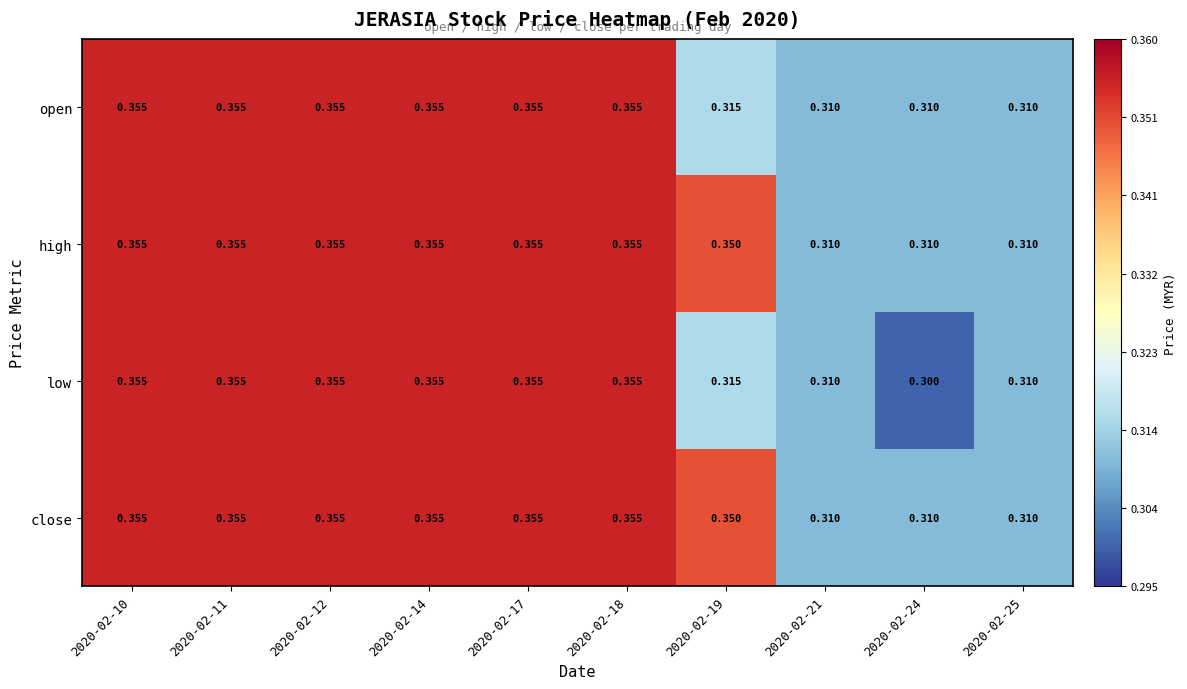

Which series changed the most between 2020-02-24 and 2020-02-25?

low